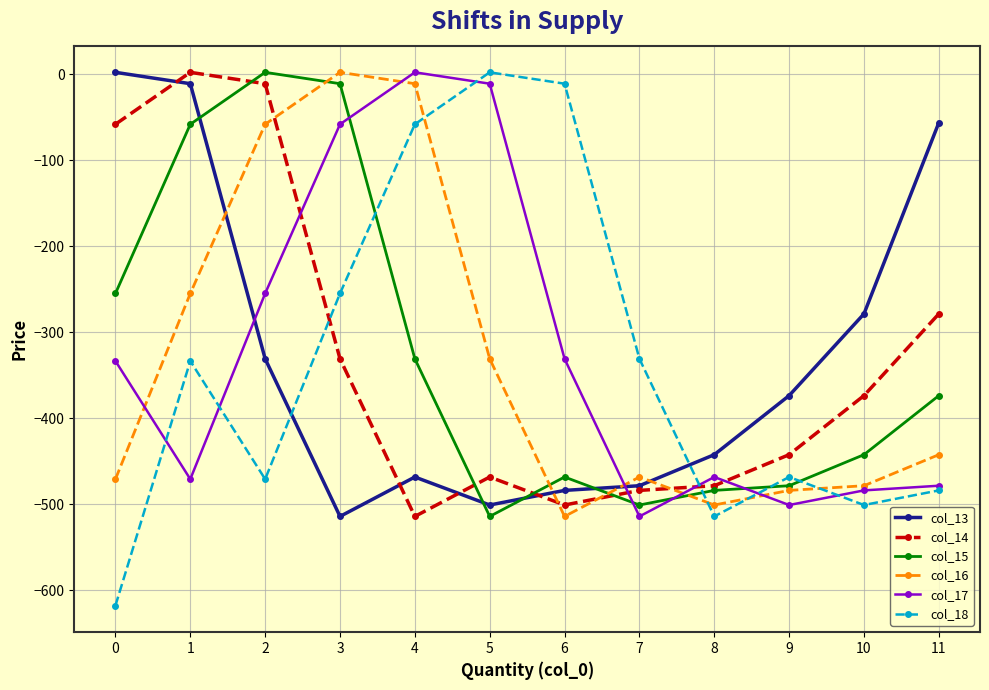

Which series has the widest spread of values?

col_18